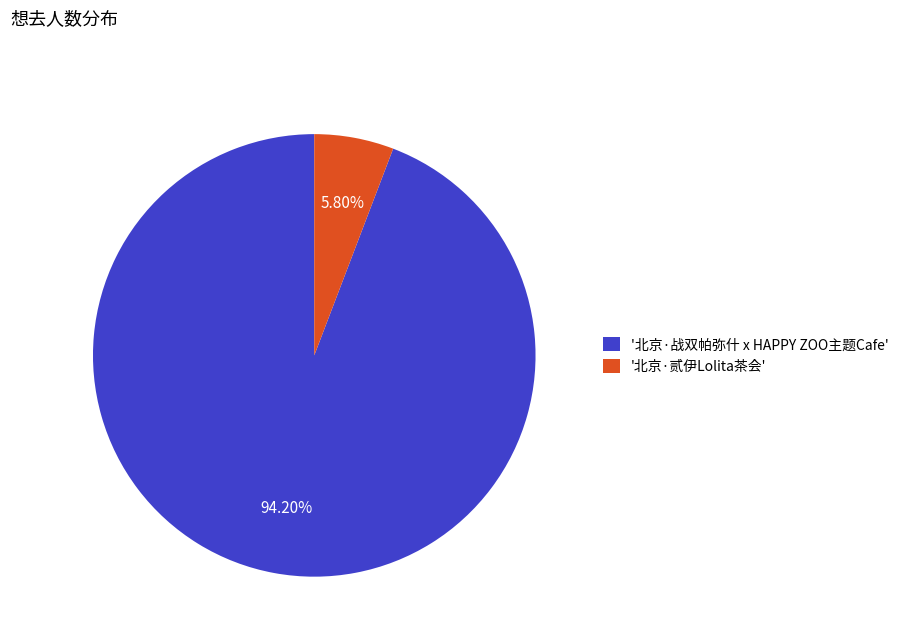

To the nearest percent, what is the average slice percentage?

50%